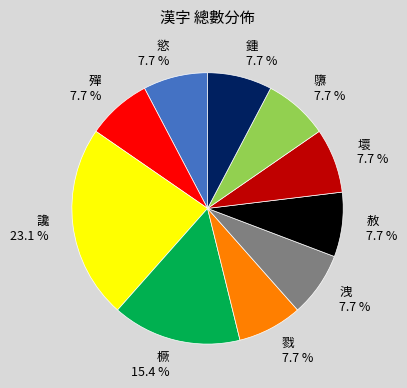

Count the number of slices in the pie.

10